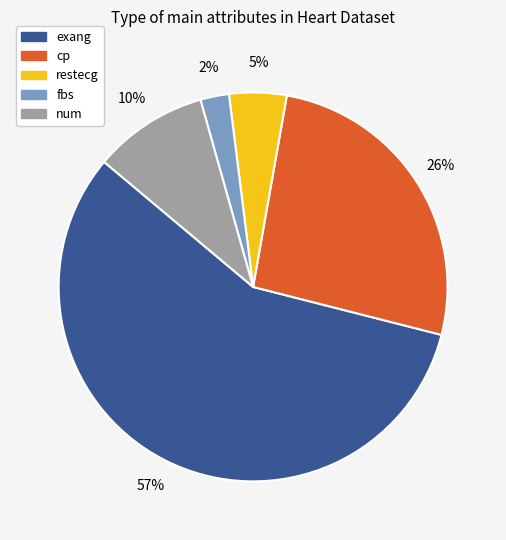

To the nearest percent, what is the difference between the largest and smallest slice percentages?

55%